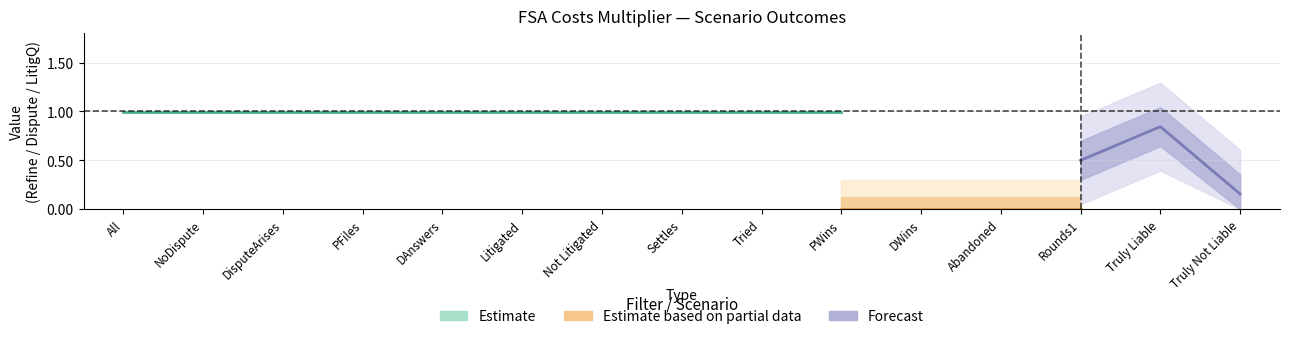

Does the chart have visible grid lines?

Yes